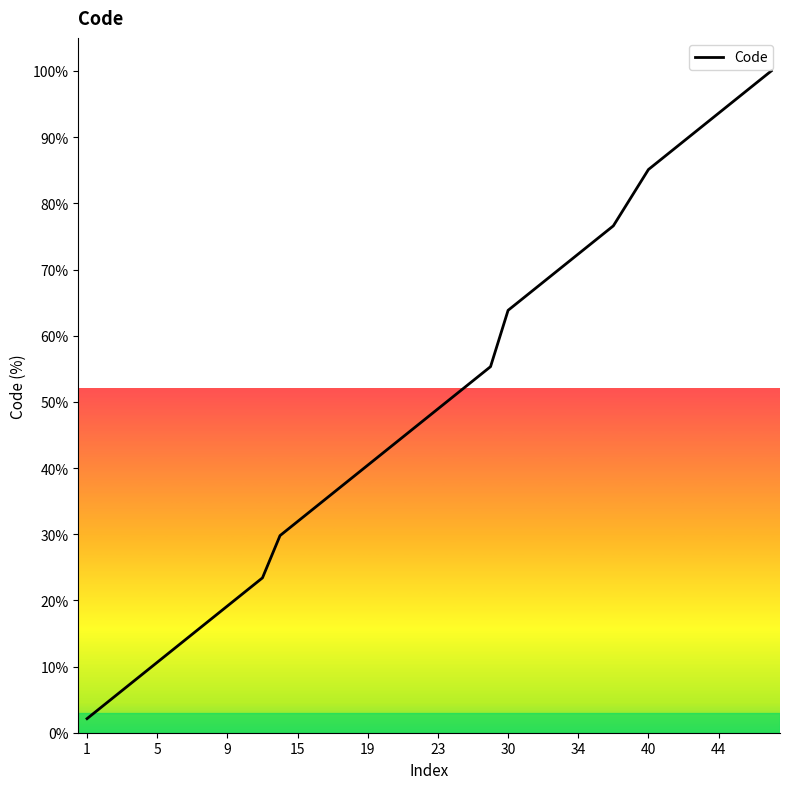

True or false: there are more than 1 points higher than both neighbors.

False